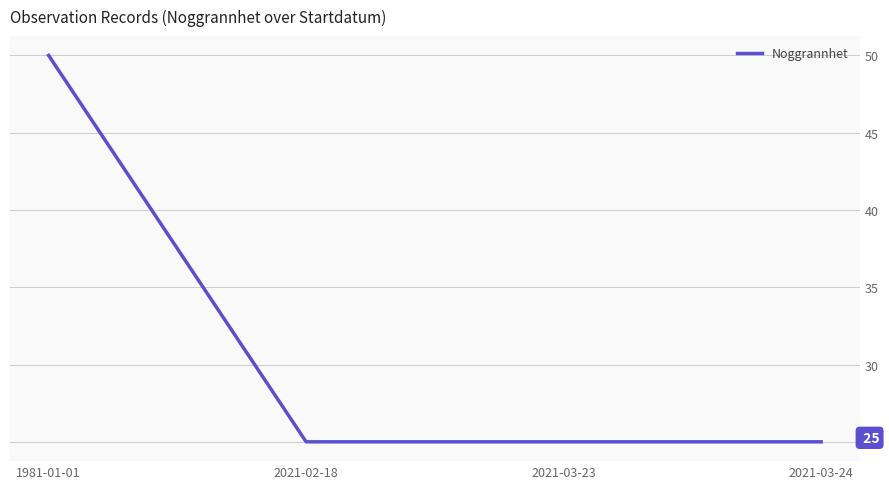

What is the sum of all values?

125